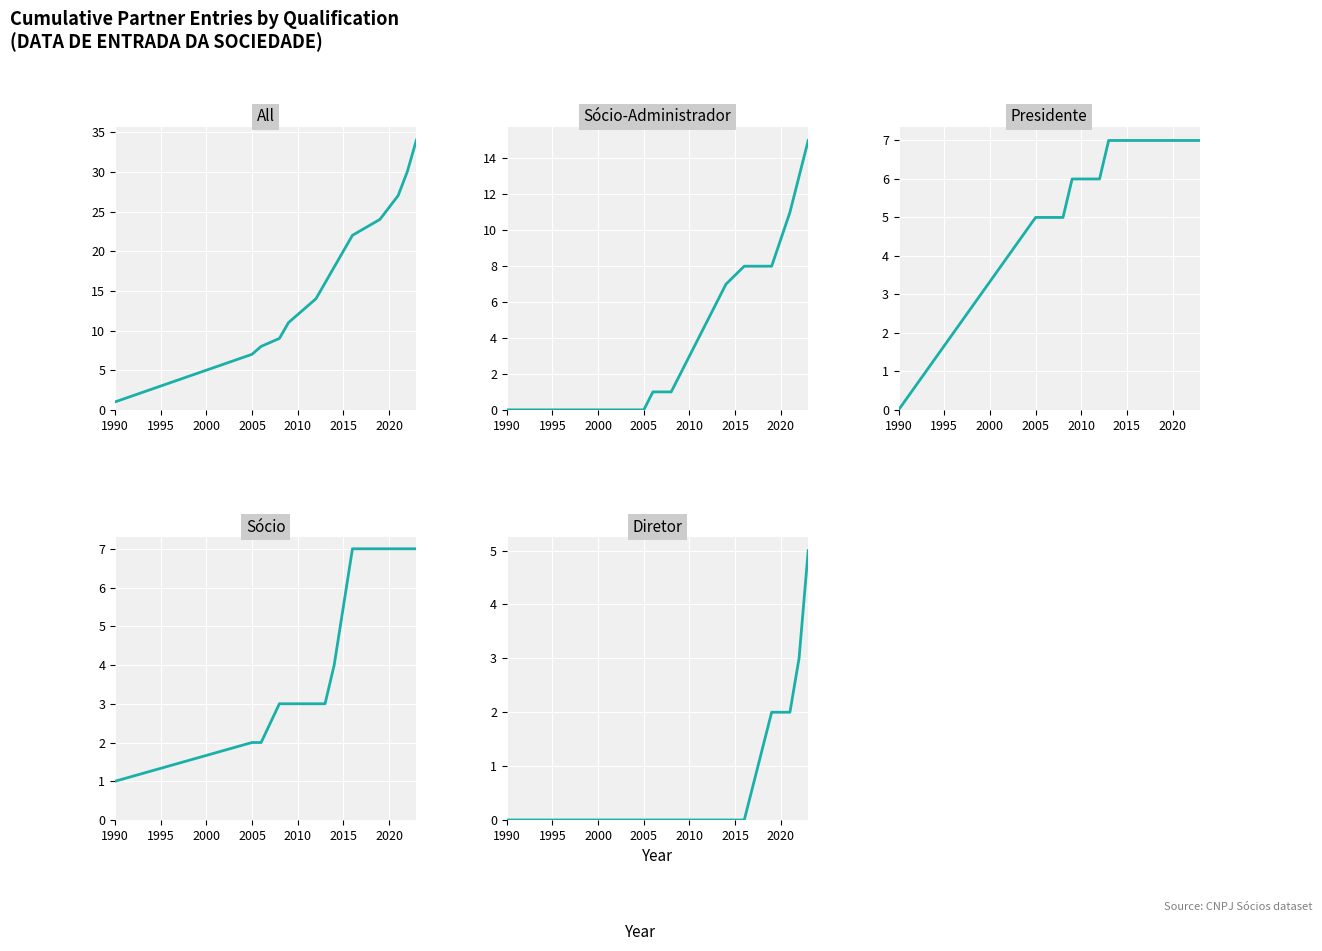

True or false: All and Presidente cross at least once.

False